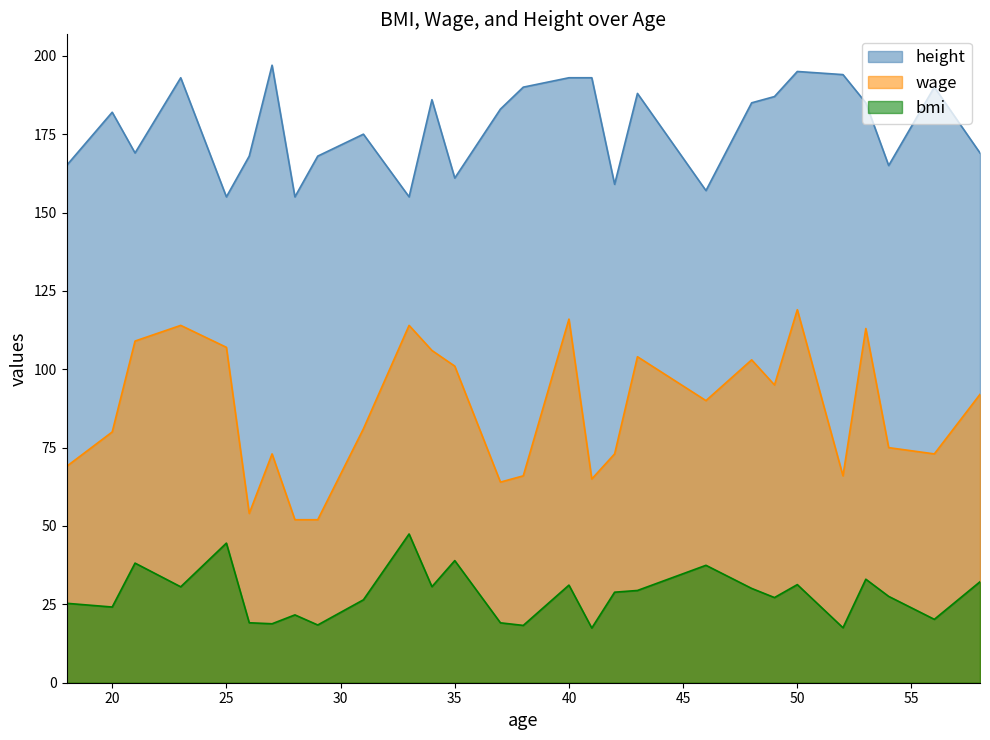

How many data points in bmi are above 28?

14